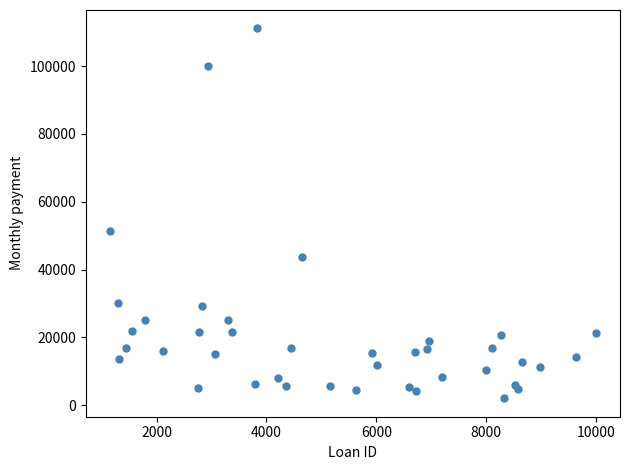

What Y value in the scatter plot is closest to 56573?

51343